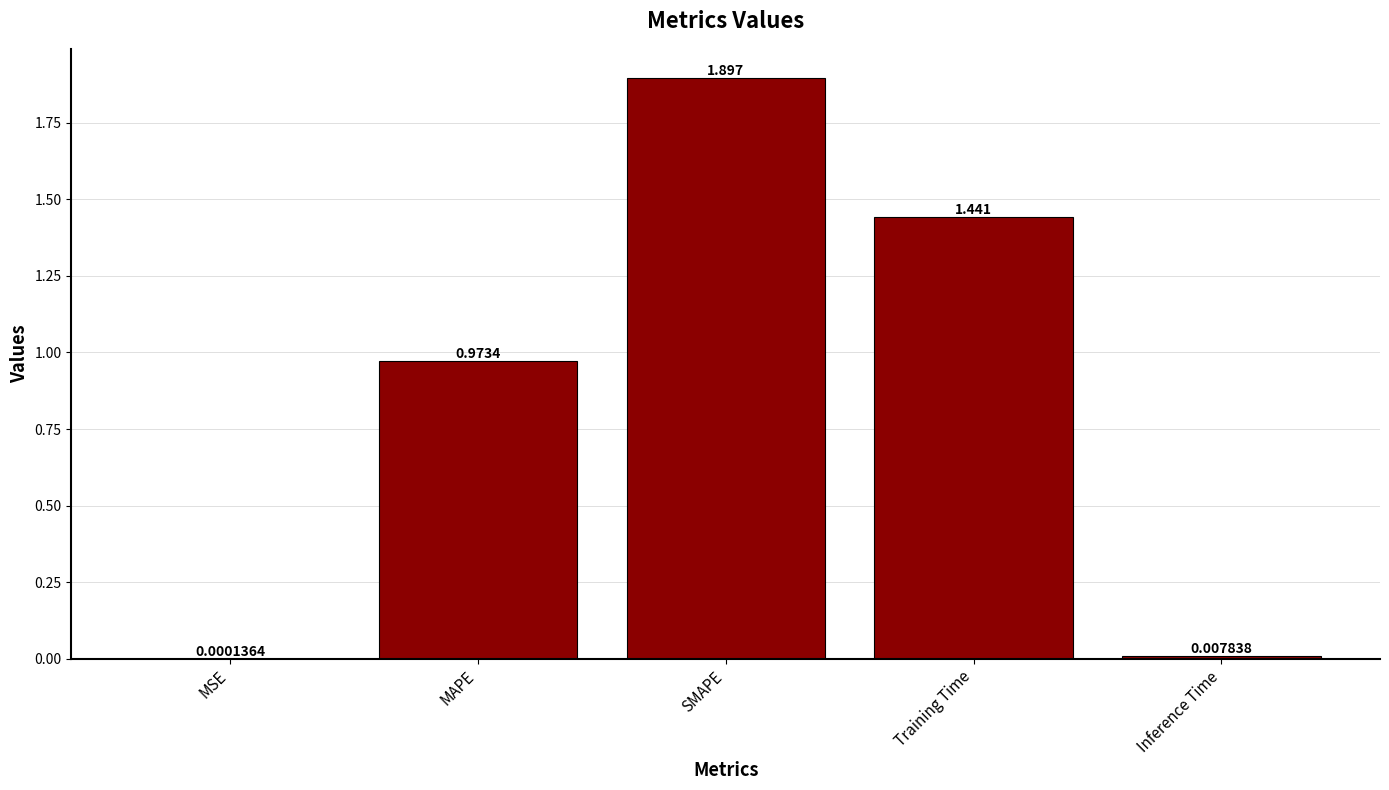

Which category has the highest value across all series?

SMAPE